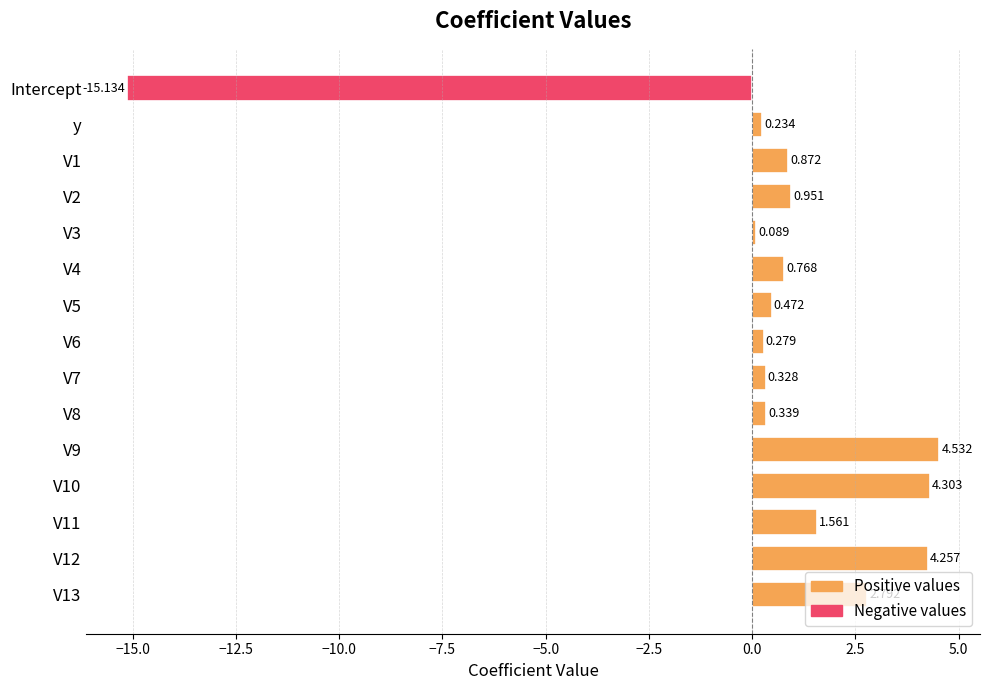

Which category has the lowest value across all series?

Intercept